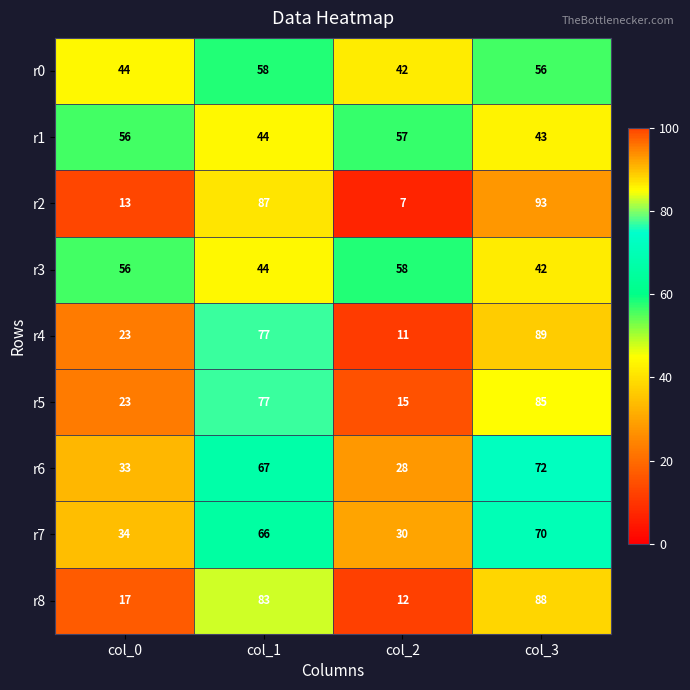

How many r4 values are between 23 and 89?

3